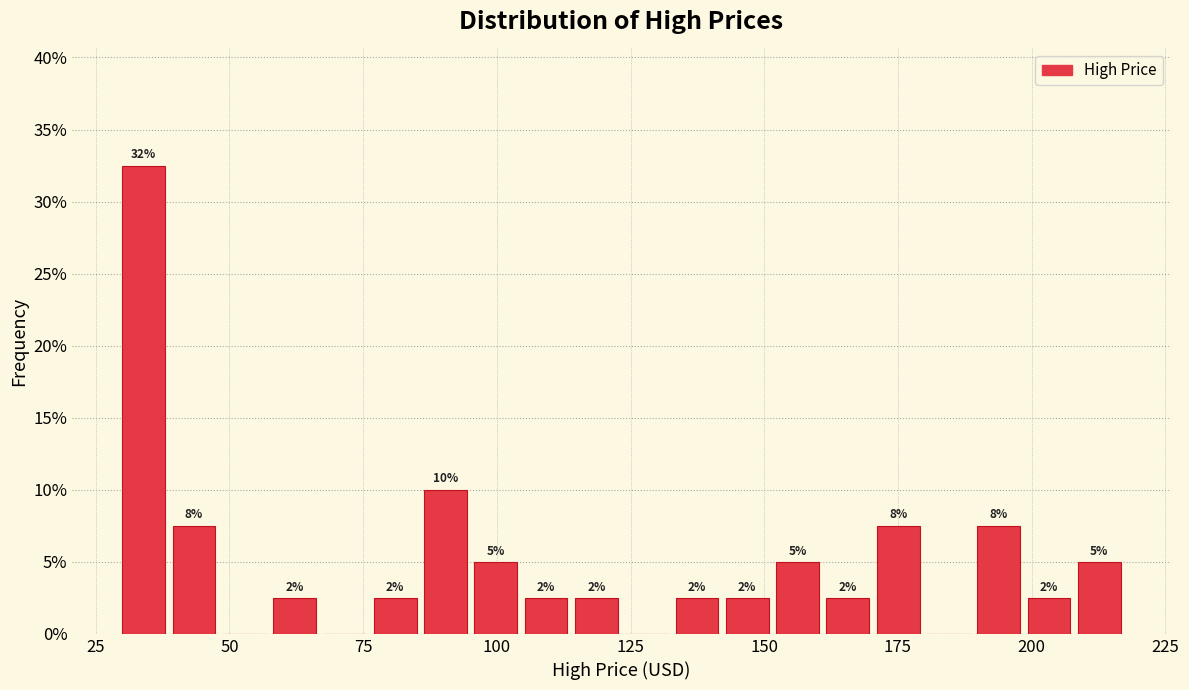

Around what value on the x-axis is the tallest bar? Give the approximate position of its centre, as read against the axis.

35